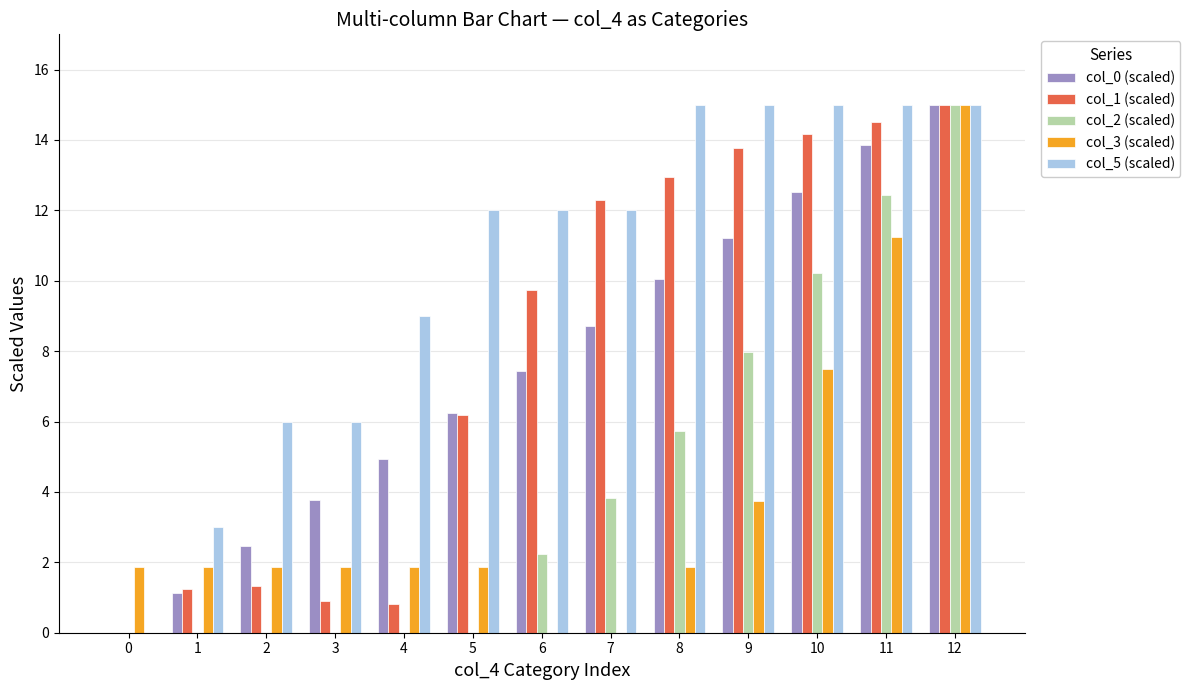

What are all the series names shown in the legend?

col_0 (scaled), col_1 (scaled), col_2 (scaled), col_3 (scaled), col_5 (scaled)